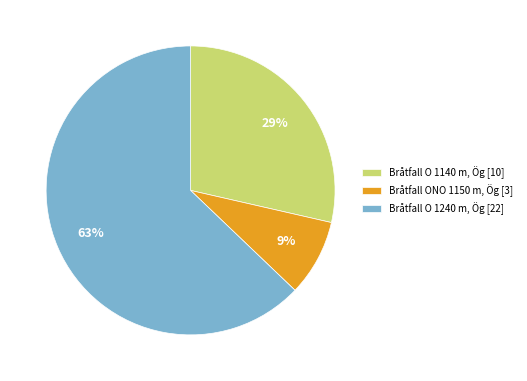

How many slices are in this pie chart?

3